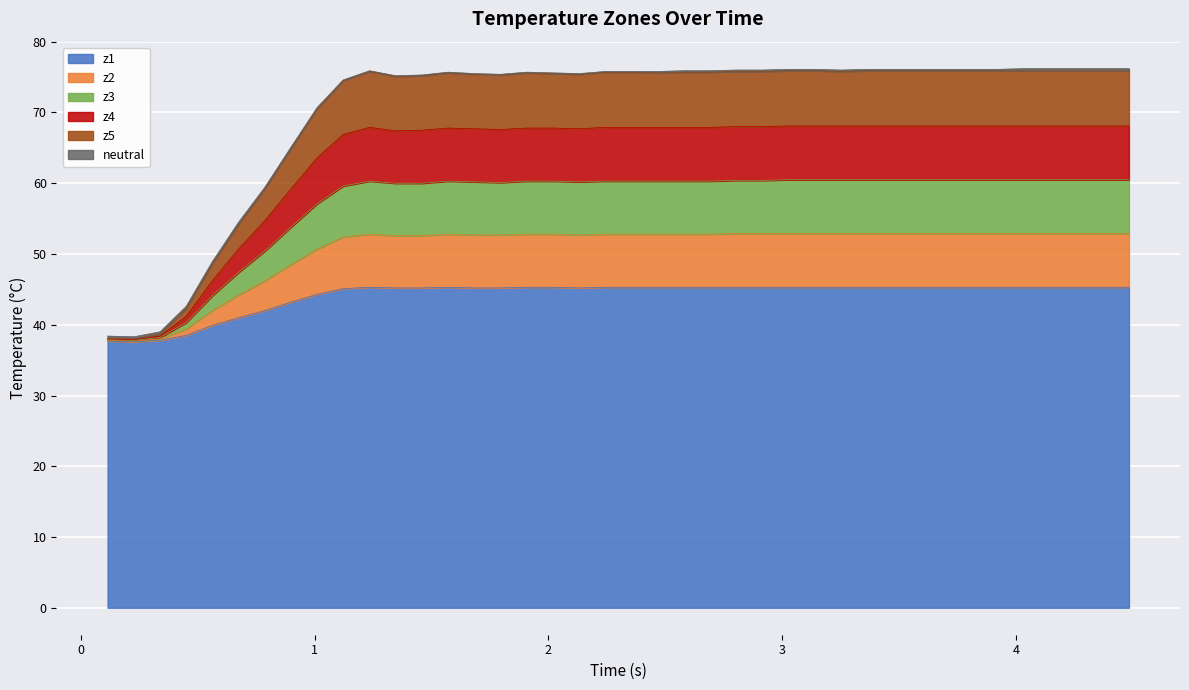

What is the lowest value of the z1 series?

37.6